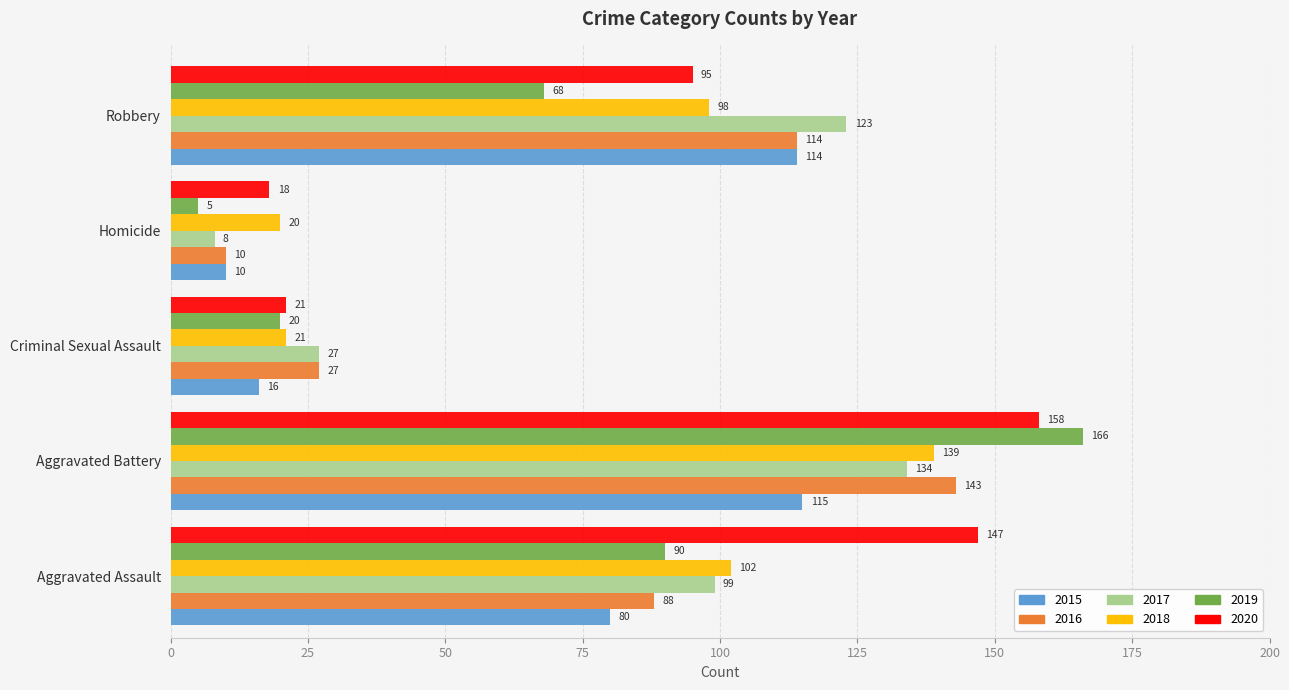

At how many categories does at least one series exceed 44?

3